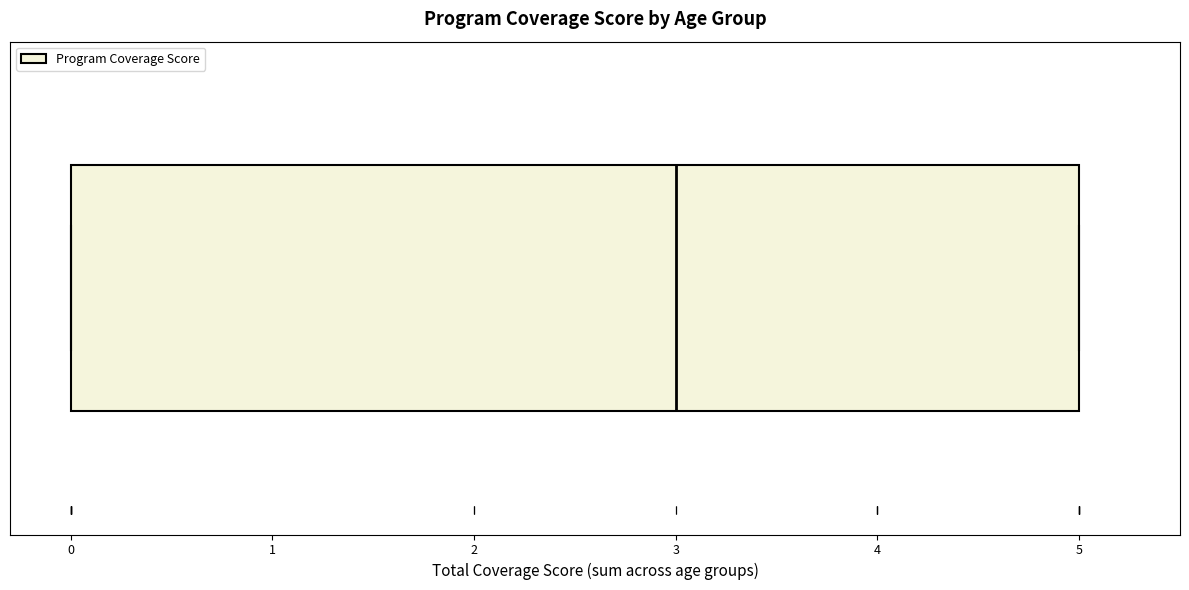

Read this box plot against the x-axis: the position of the median line, the range covered by the box, and the ends of both whiskers. The values are not printed on the chart, so give them approximately, as read against the axis.

median 3, box 0 to 5, whiskers 0 to 5